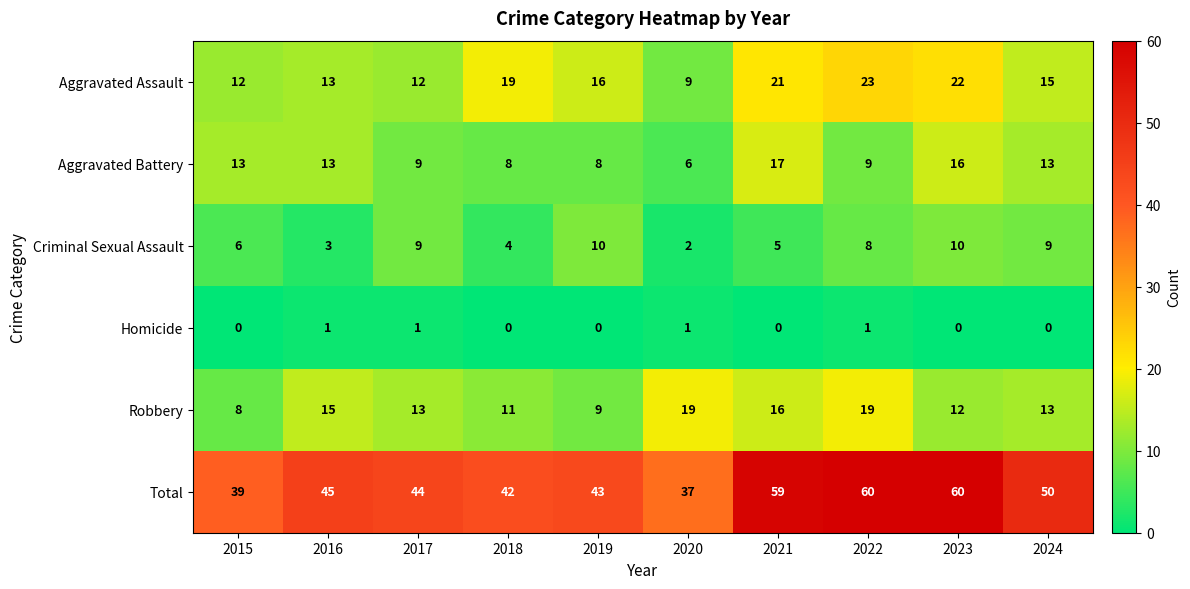

True or false: Aggravated Battery has a value of 13 at 2016.

True